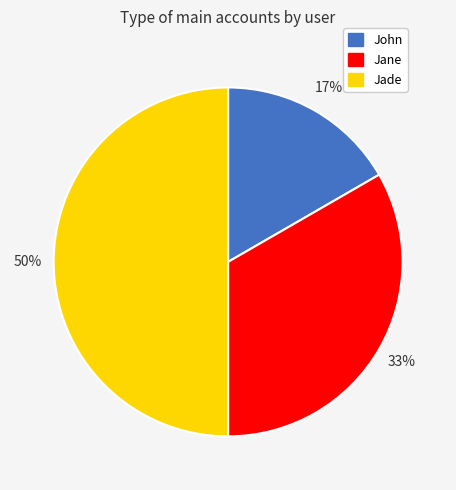

True or false: John accounts for 4% of the total.

False